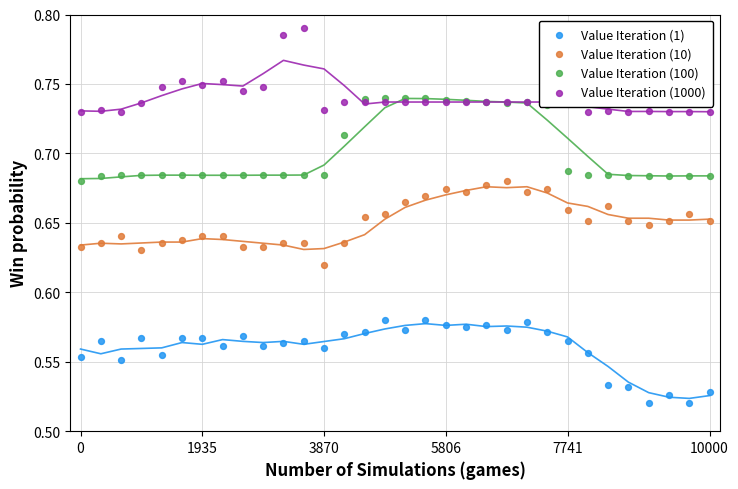

At how many categories does at least one series exceed 0?

32